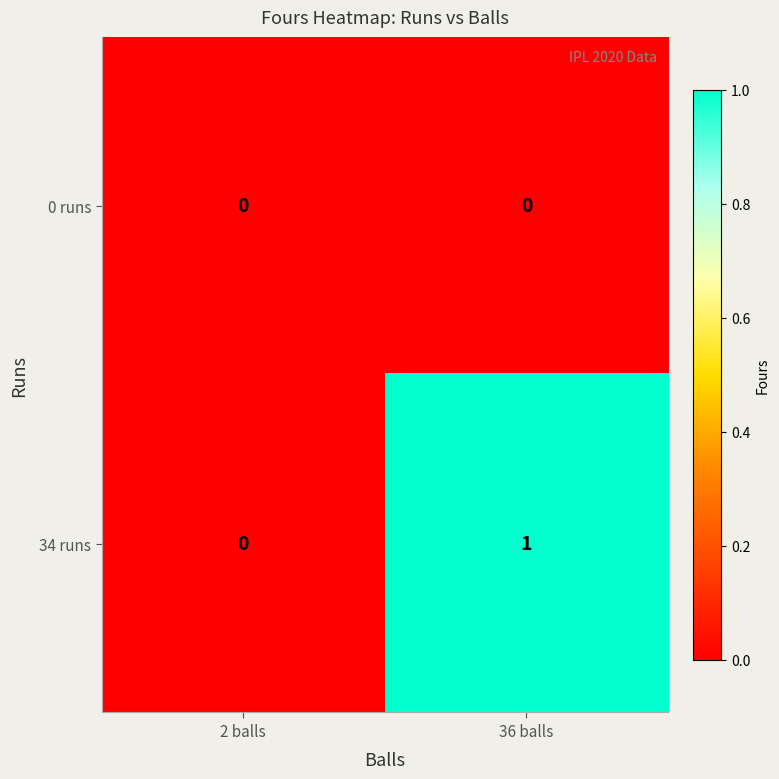

List the series in order of their overall mean, highest first.

34 runs, 0 runs